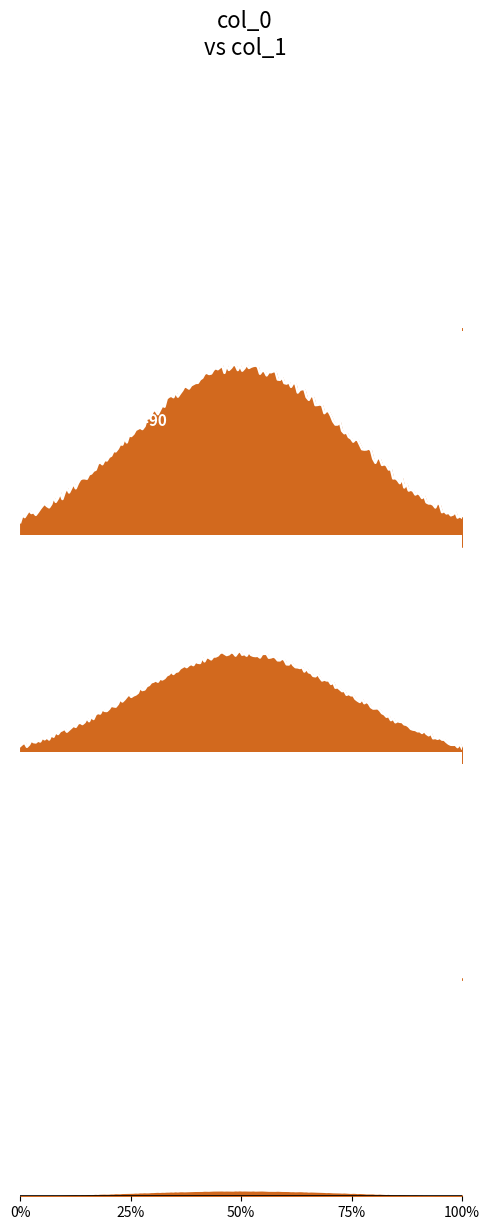

Between 70 and 100, which is larger?

70